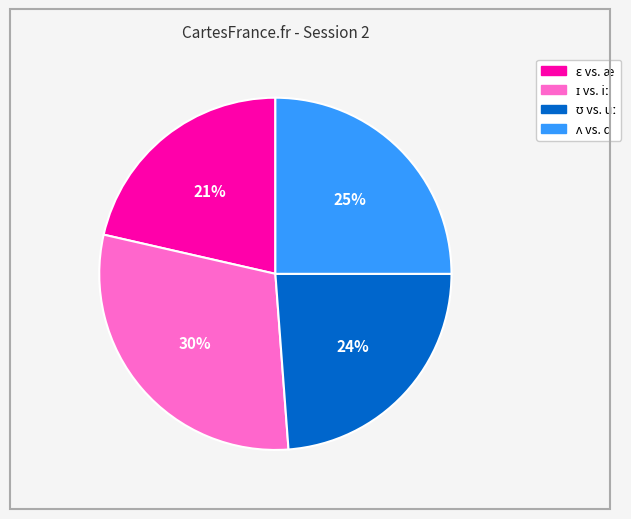

Is there a majority slice in this chart?

No